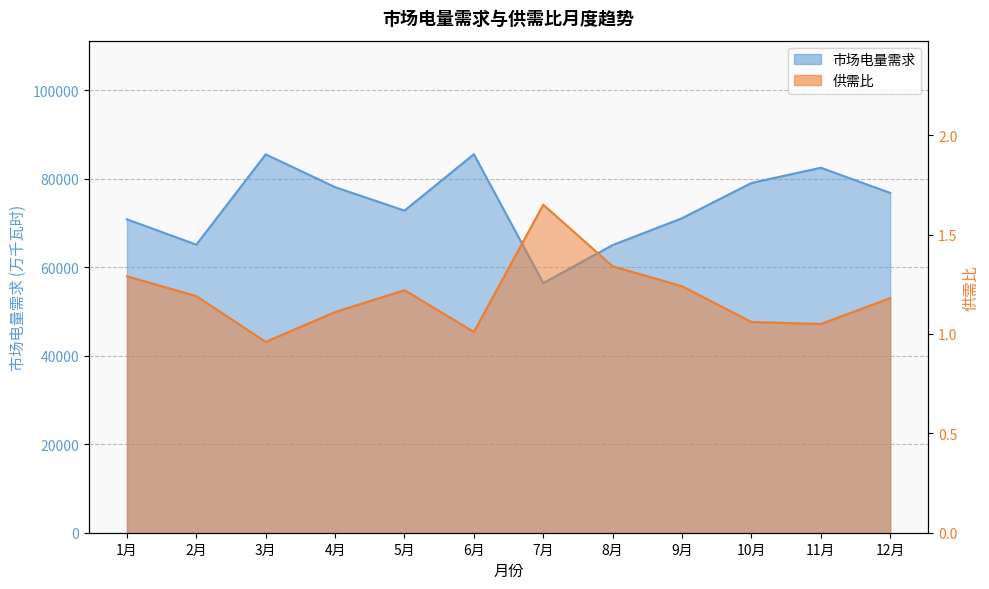

At which category is the sum across all series the highest?

6月